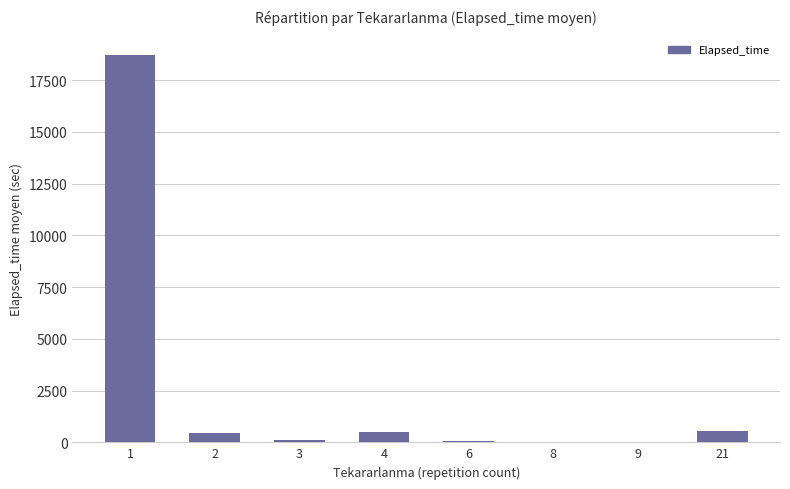

Are the bars grouped side by side (vs. stacked)?

No